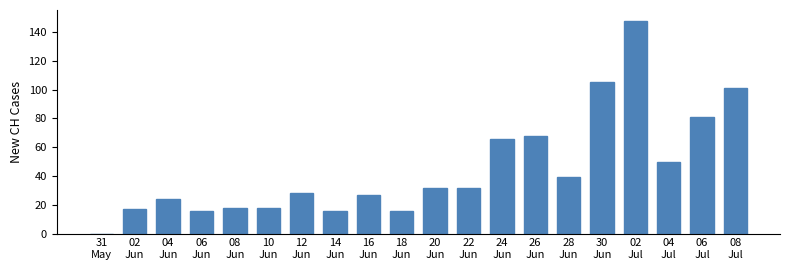

What is the greatest value displayed?

148